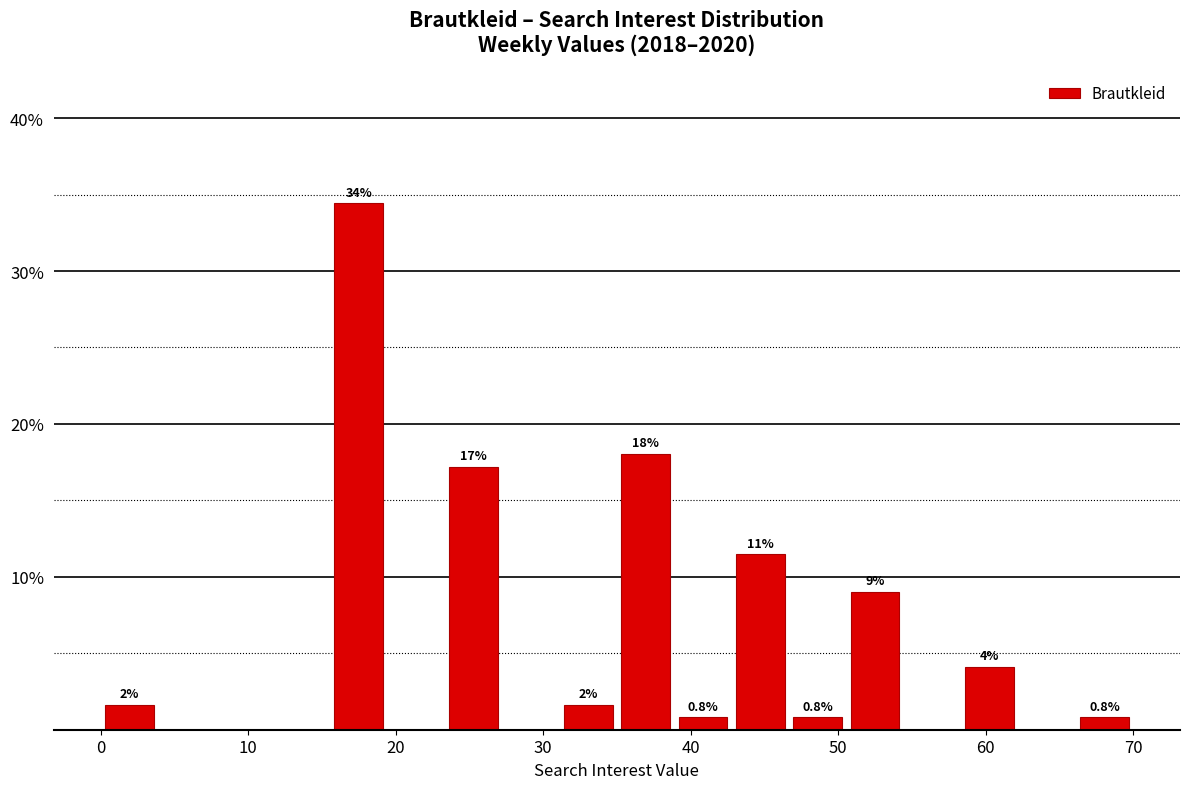

Around what value on the x-axis is the tallest bar? Give the approximate position of its centre, as read against the axis.

18